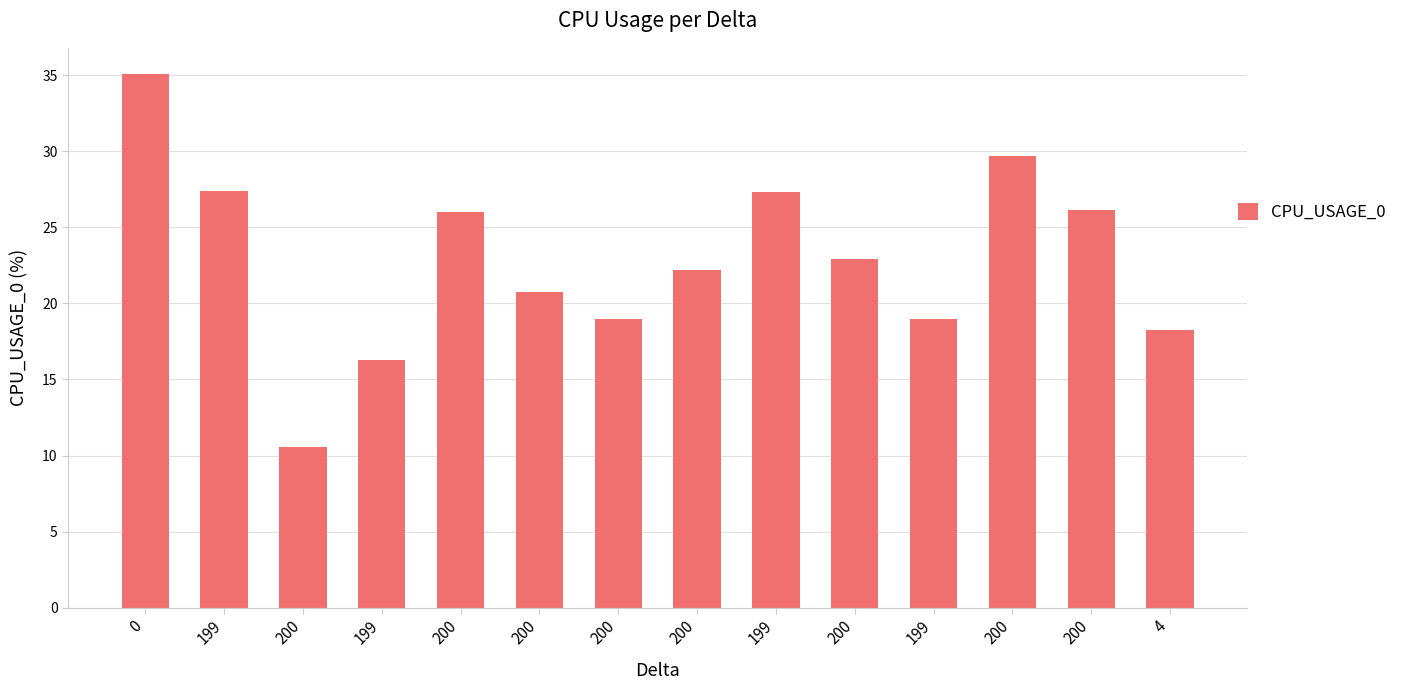

Rank the categories by value from highest to lowest.

0, 200, 199, 199, 200, 200, 200, 200, 200, 200, 199, 4, 199, 200